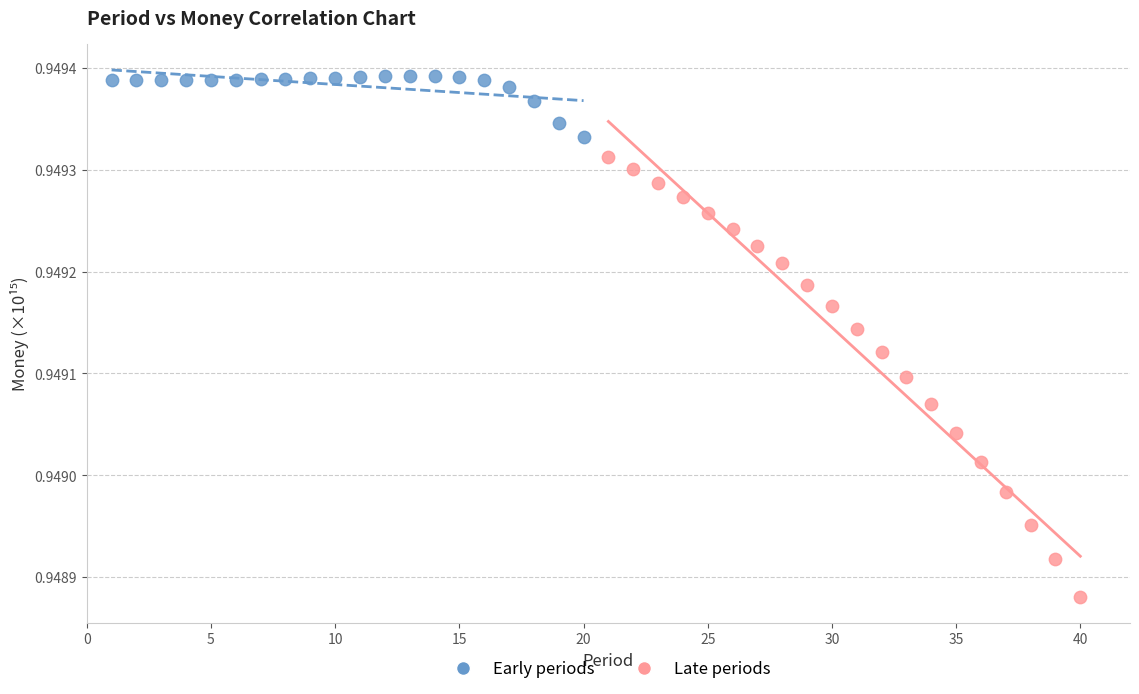

Which series has the largest Y range (max minus min)?

Late periods